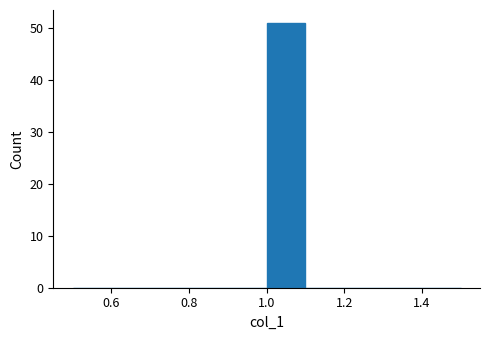

Reading left to right, list every bar in this chart as the range it spans on the x-axis followed by its height. The values are not printed on the chart, so give them approximately, as read against the axis.

0.5 to 0.6: 0
0.6 to 0.7: 0
0.7 to 0.8: 0
0.8 to 0.9: 0
0.9 to 1.0: 0
1.0 to 1.1: 51
1.1 to 1.2: 0
1.2 to 1.3: 0
1.3 to 1.4: 0
1.4 to 1.5: 0